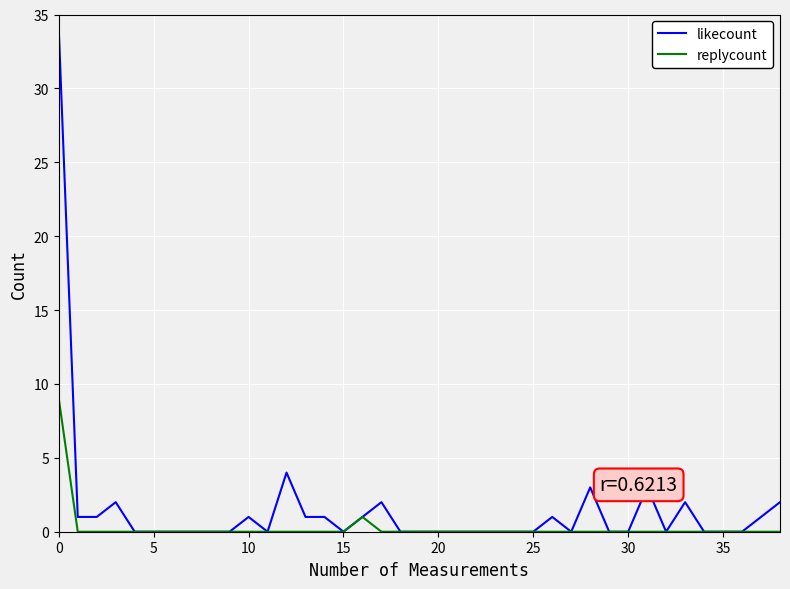

List the series in order of their peak value, lowest first.

replycount, likecount